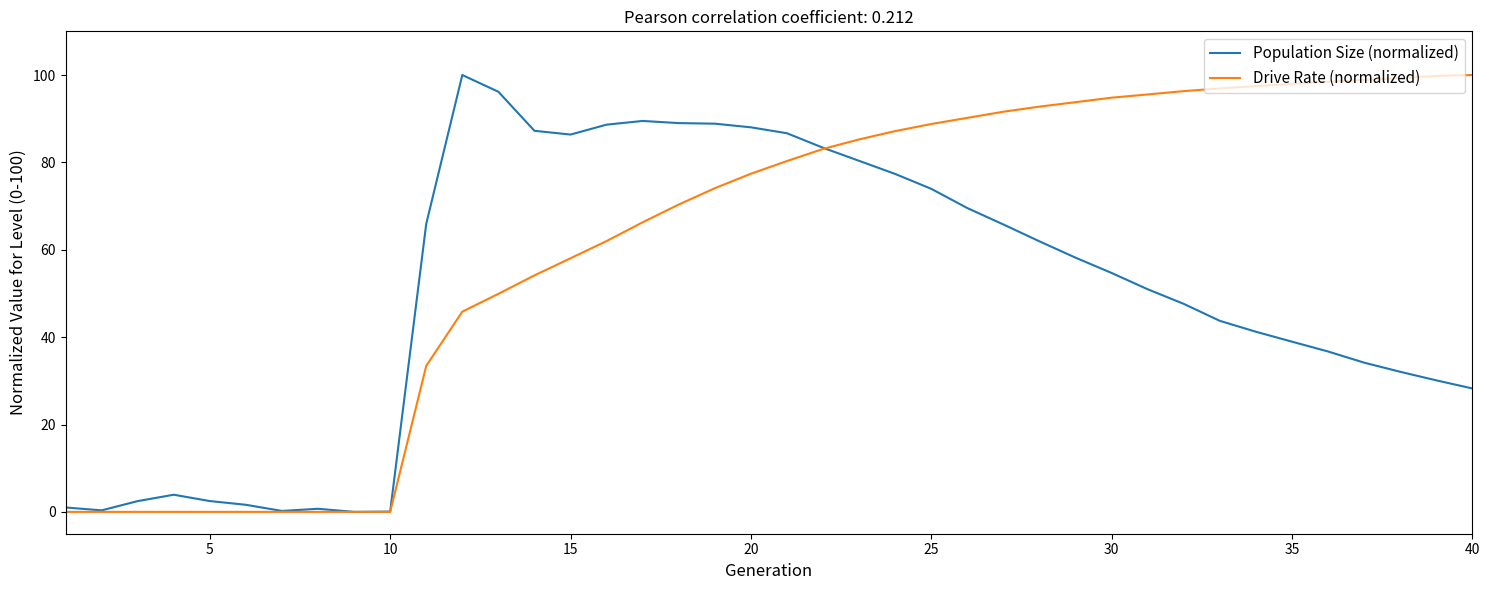

List the series in order of their overall mean, highest first.

Drive Rate (normalized), Population Size (normalized)